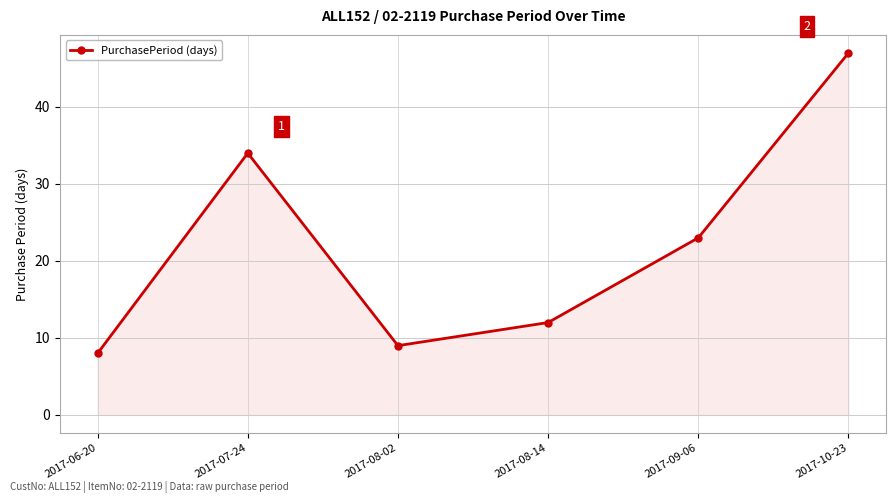

Which label corresponds to the smallest value in the chart?

2017-06-20